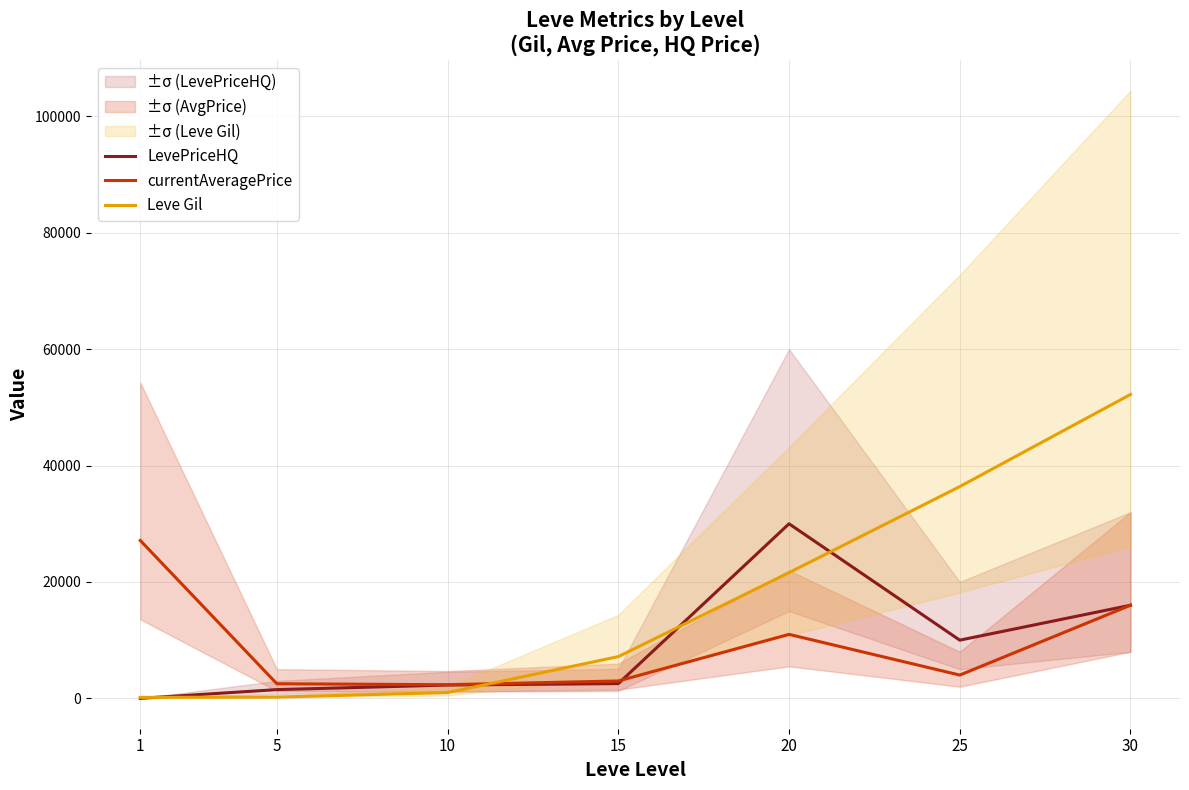

How many categories are shown in the chart?

7